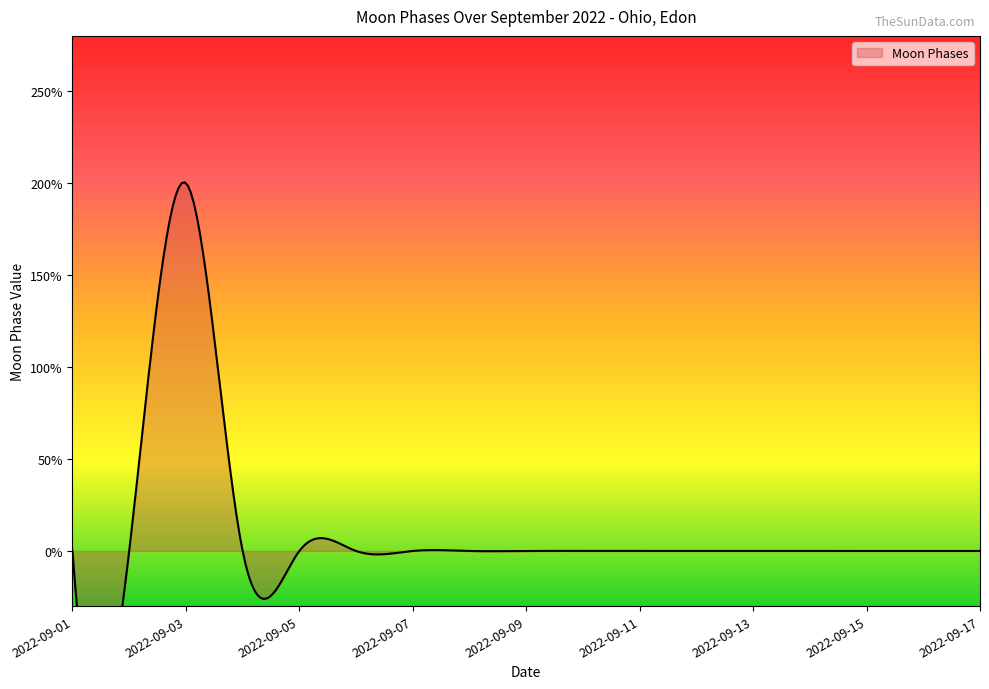

How many values are between 0 and 1?

16